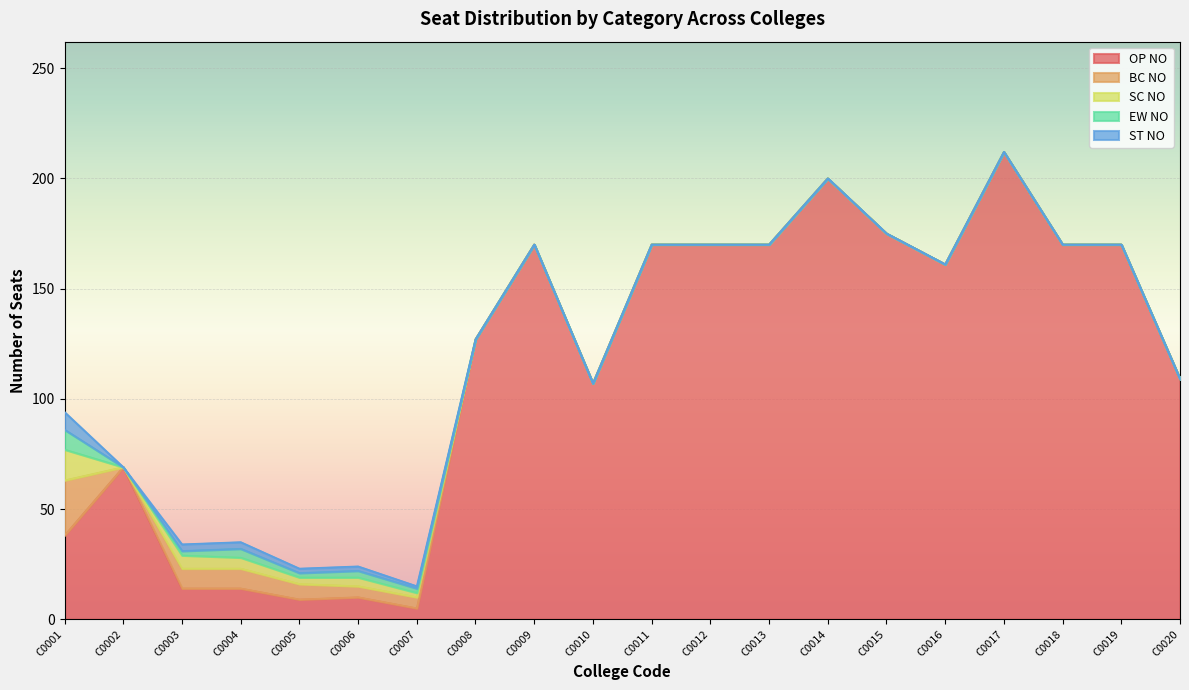

Where is the first local minimum for BC NO?

C0002